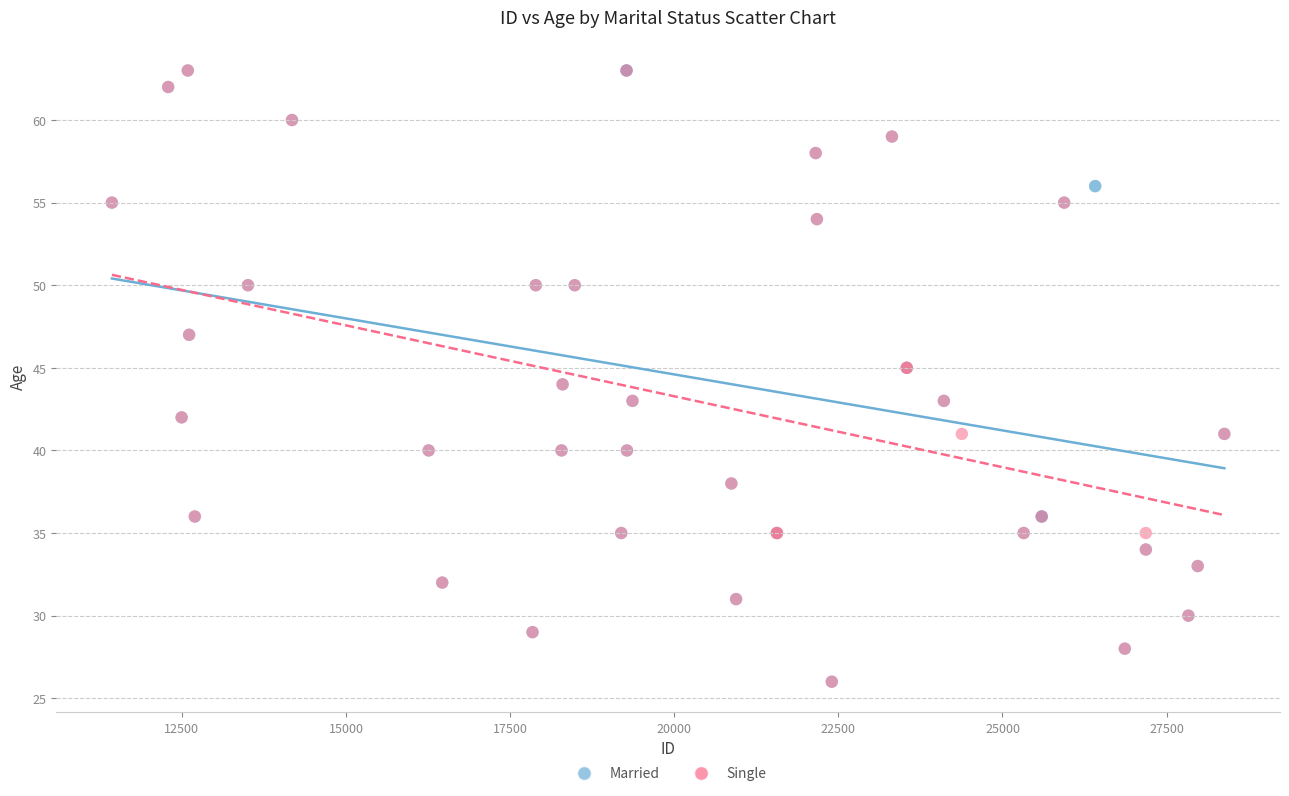

What are all the series names shown in the legend?

Married, Single